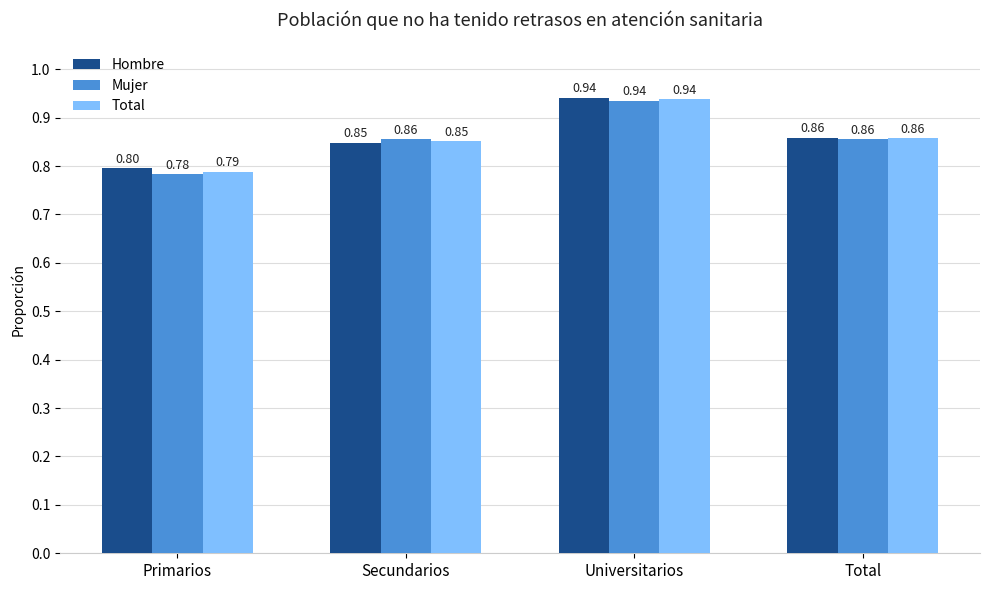

Rank the series at Primarios from highest to lowest value.

Hombre, Total, Mujer